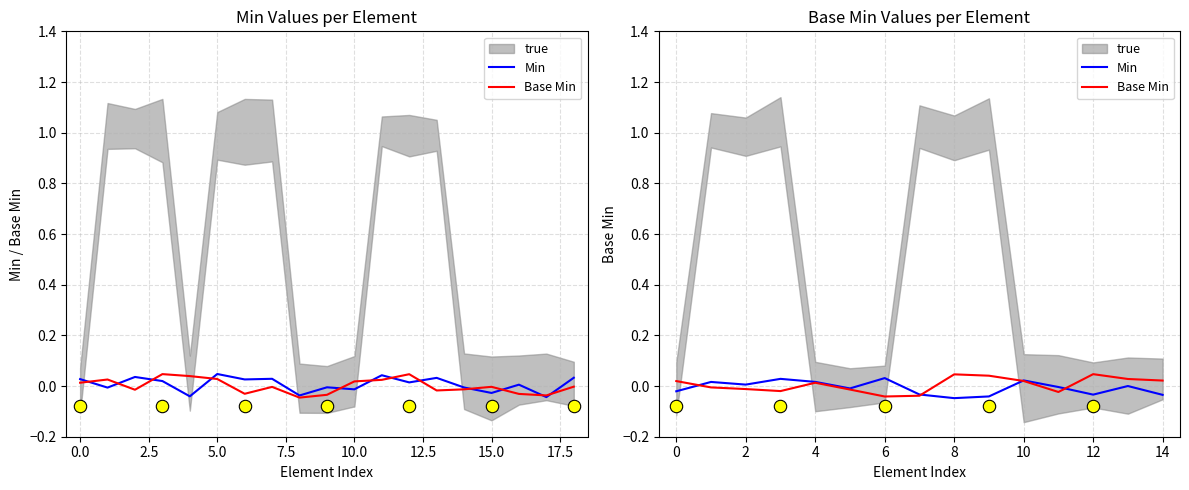

At how many categories does at least one series exceed 0?

12